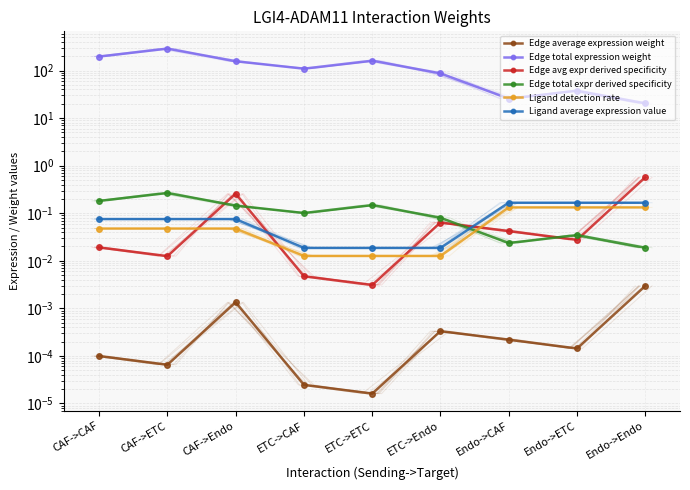

Which series has the largest total across all categories?

Edge total expression weight